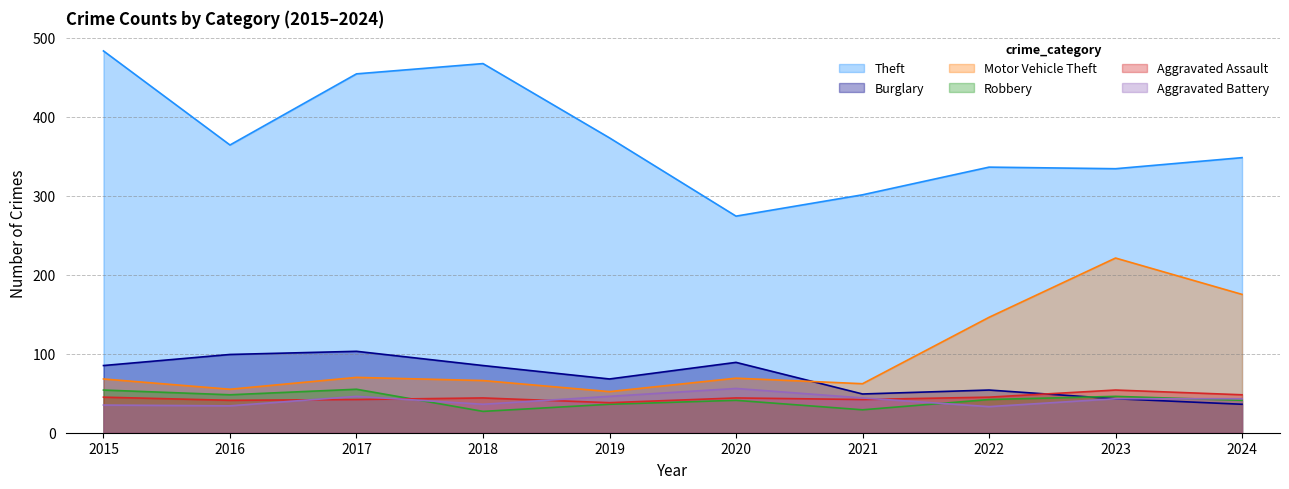

True or false: Robbery and Motor Vehicle Theft intersect in this chart.

False